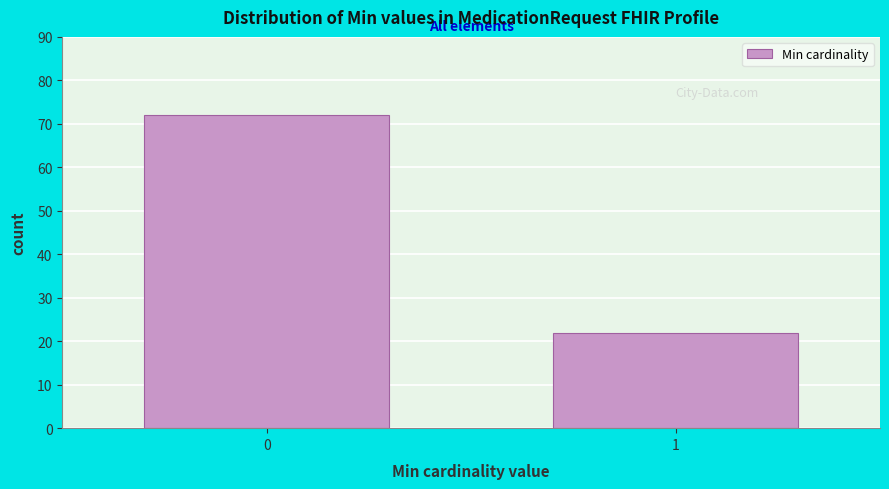

Reading left to right, what are all the values shown in this chart?

72	22